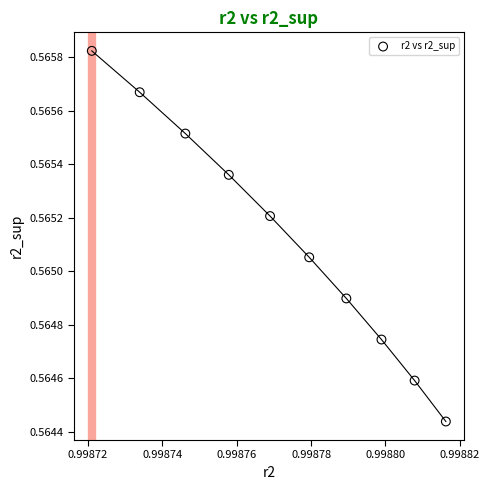

What is the average X value?

1.0